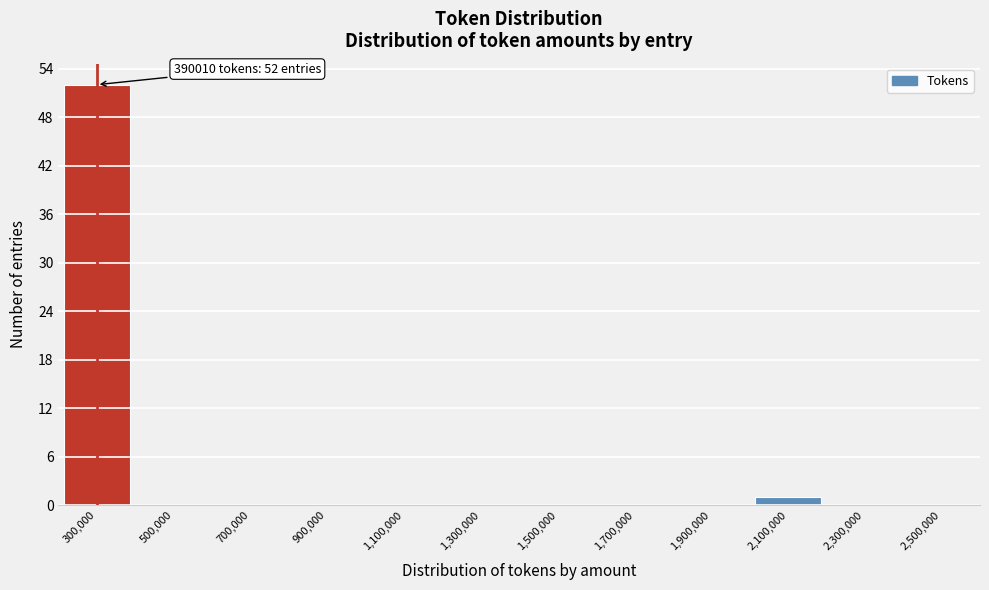

Reading left to right, what are all the values shown in this chart?

300,000=52	500,000=0	700,000=0	900,000=0	1,100,000=0	1,300,000=0	1,500,000=0	1,700,000=0	1,900,000=0	2,100,000=1	2,300,000=0	2,500,000=0